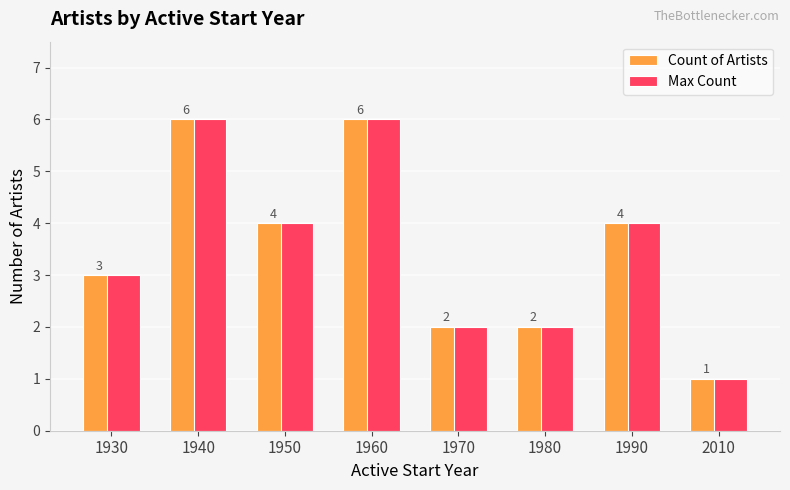

What are all the series names shown in the legend?

Count of Artists, Max Count